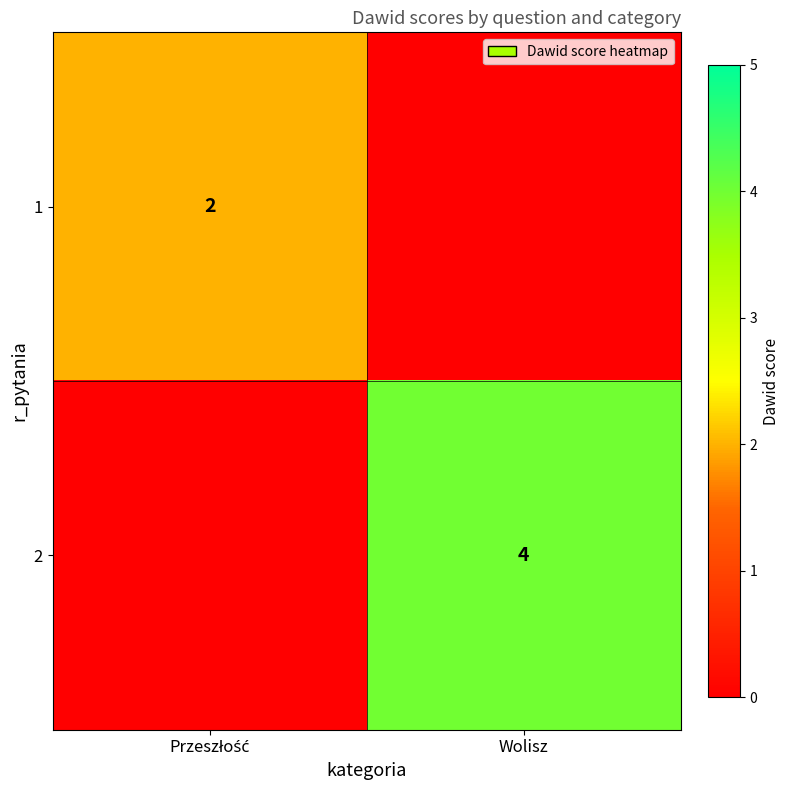

True or false: 2 has a value of 3 at Wolisz.

False